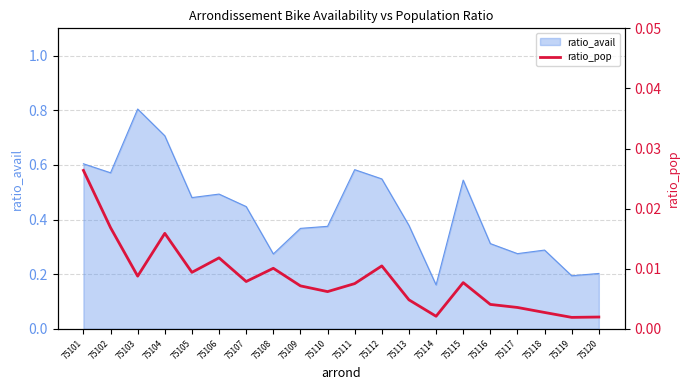

True or false: the data has more than 0 interior local peaks.

True